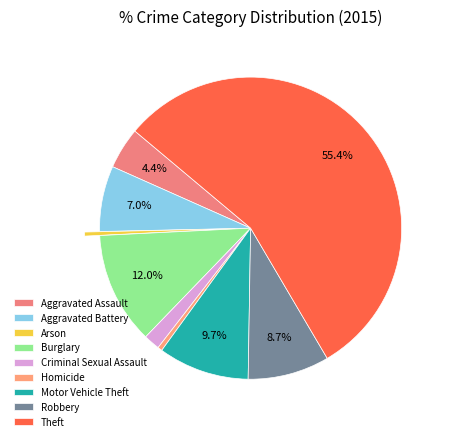

Which slice is the smallest?

Arson